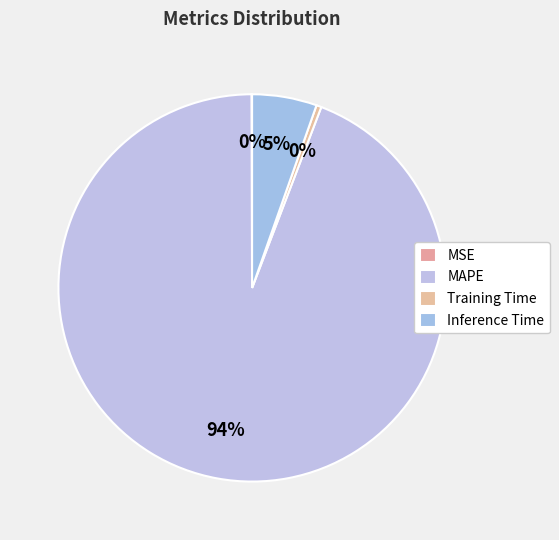

Combined, what portion of the pie is Training Time and MSE?

0.5%